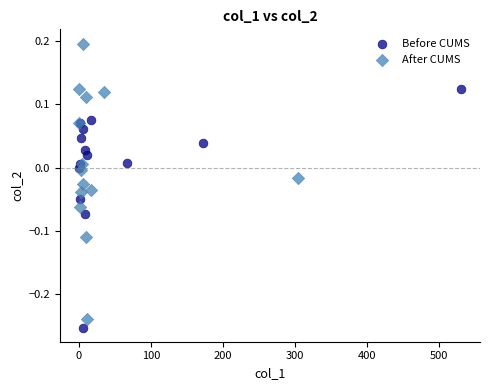

Which series has the largest Y range (max minus min)?

After CUMS